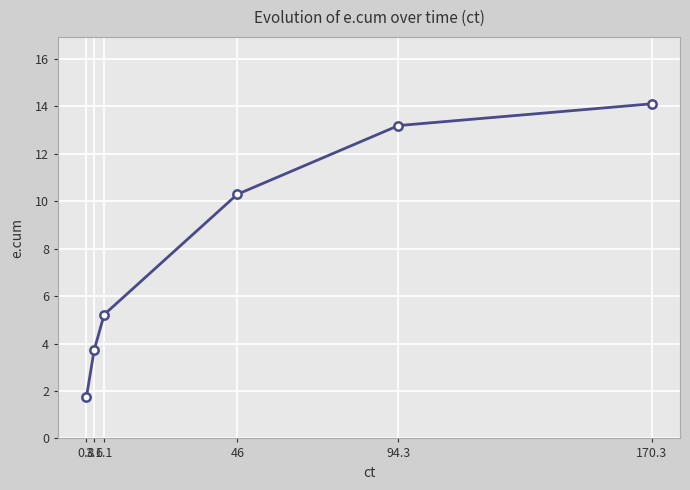

Reading left to right, extract all data points from this chart.

1.7	3.7	5.2	10.3	13.2	14.1